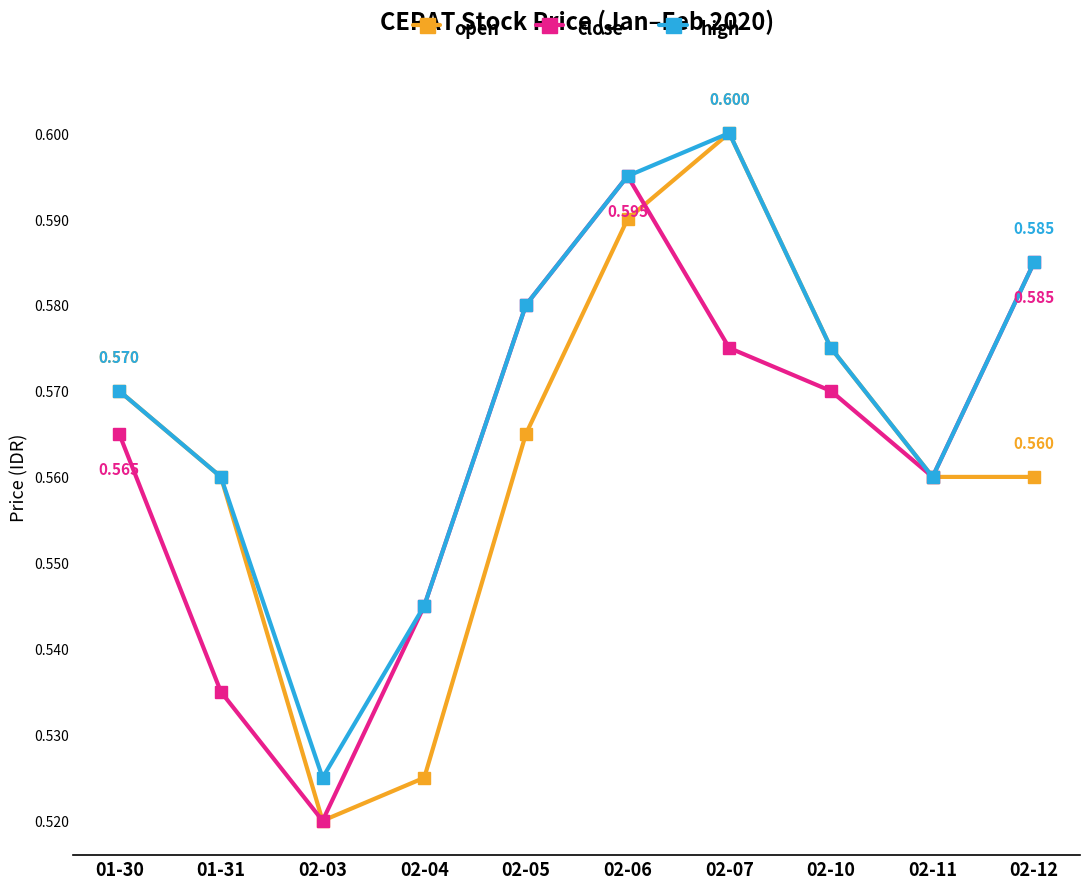

Which series has the widest spread of values?

open